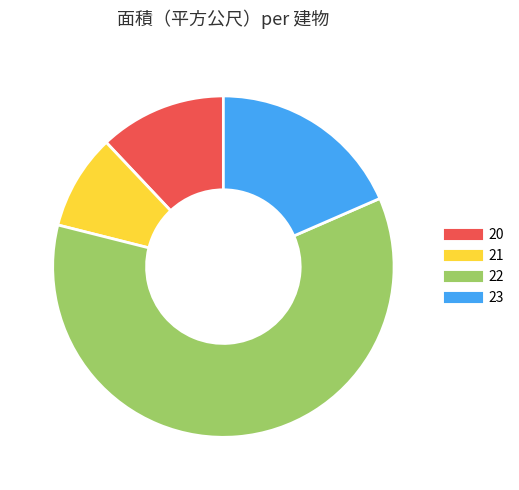

Which slice is the smallest?

21